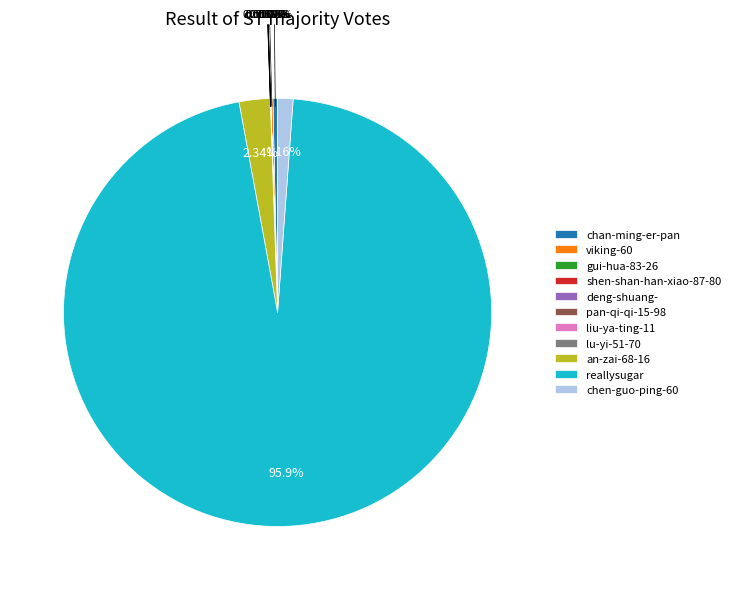

Which category has the biggest portion of the pie?

reallysugar